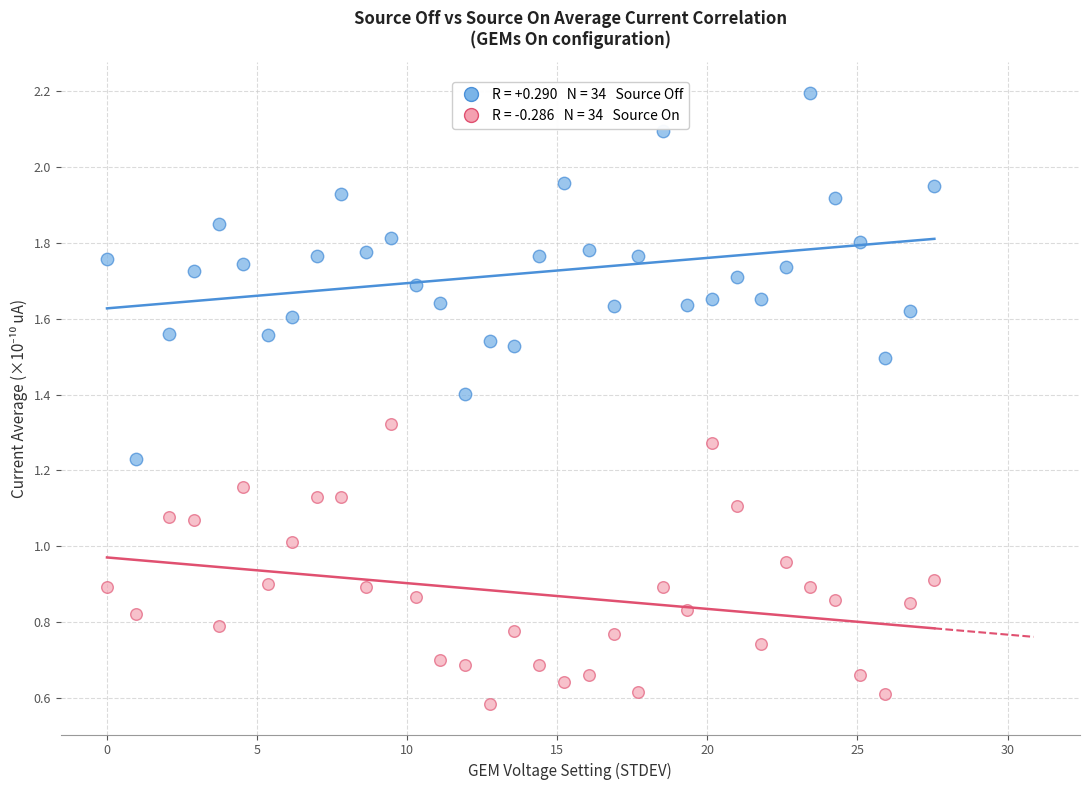

Across all data points, what is the range of X values (max minus min)?

27.6